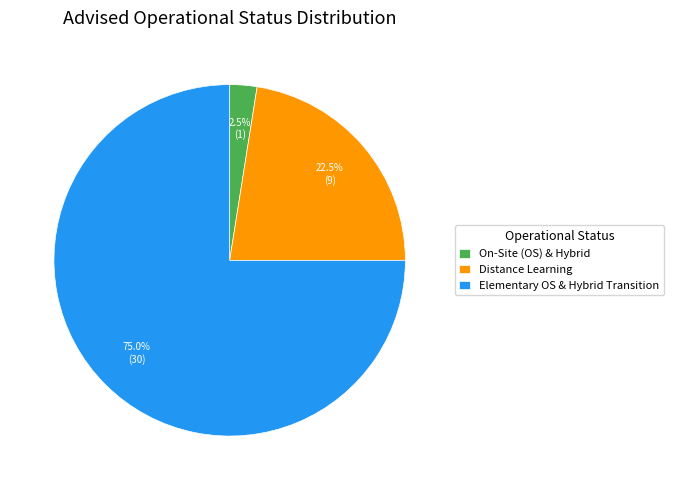

Which slice is the smallest?

On-Site (OS) & Hybrid